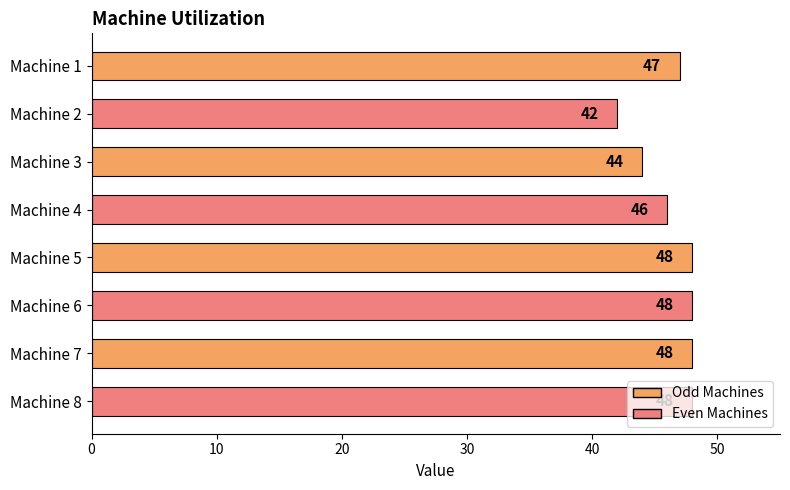

What is the sum of all values?

371